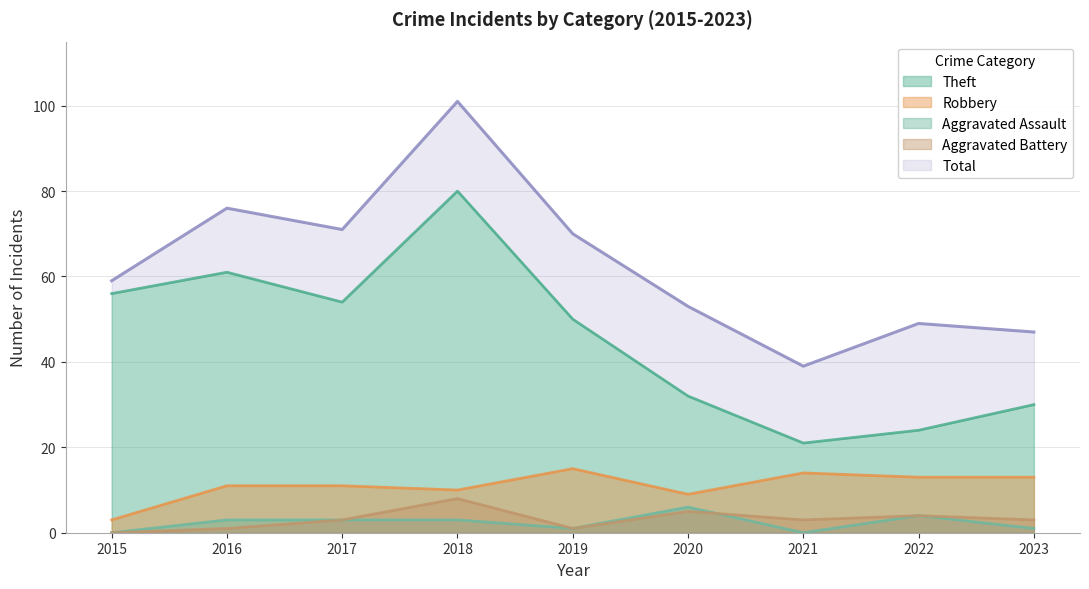

Which series changed the most between 2016 and 2019?

Theft